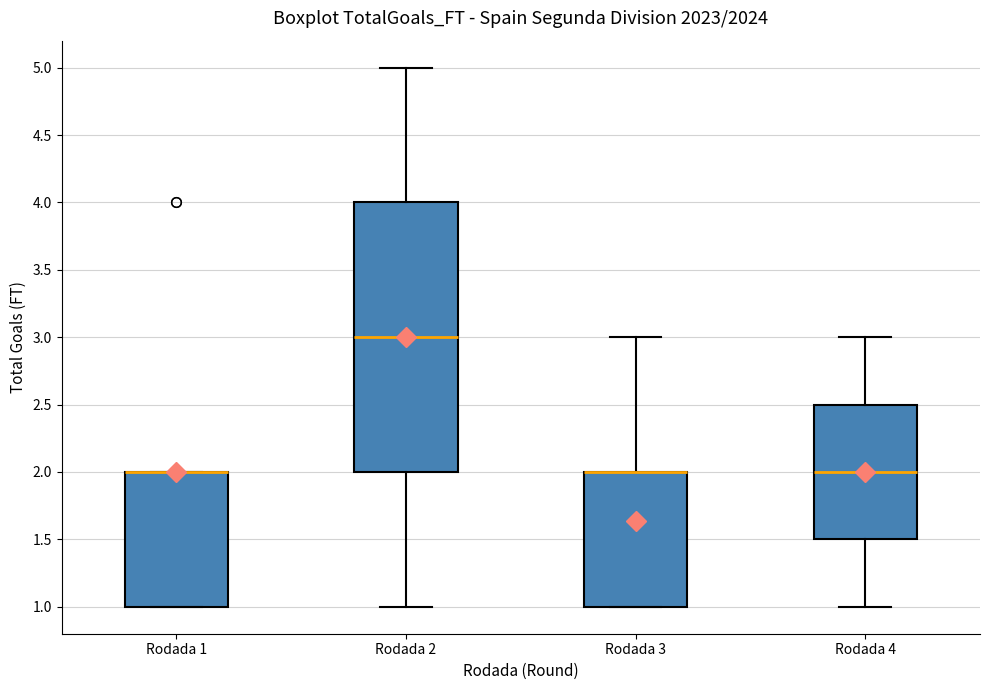

Which box is the tallest, from its lower edge to its upper edge?

Rodada 2